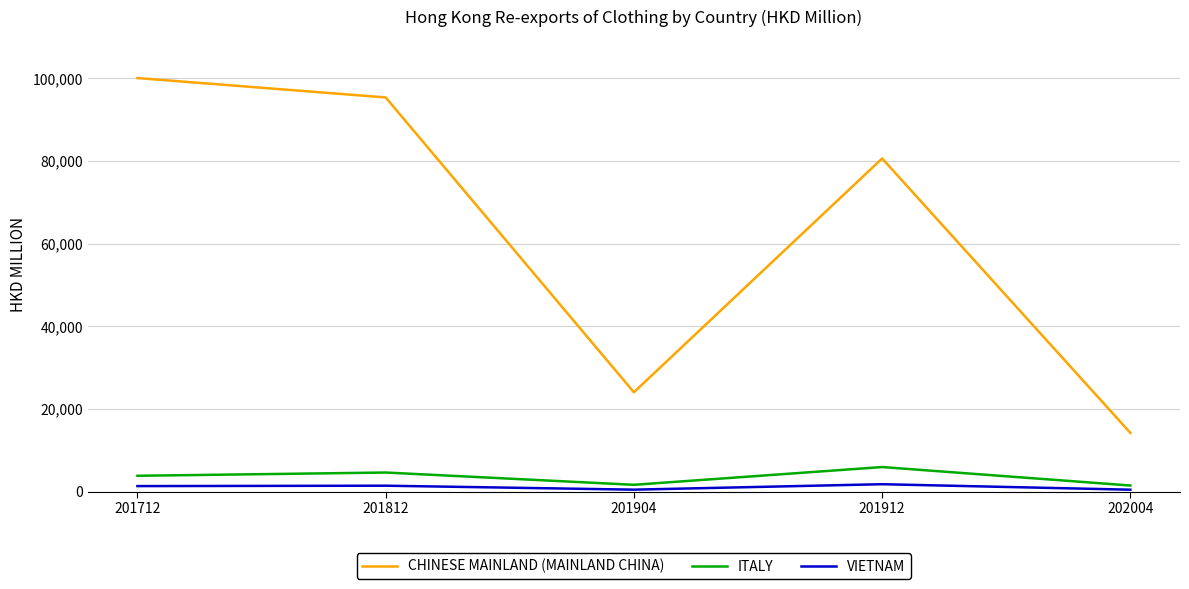

What is the lowest value of the ITALY series?

1522.1